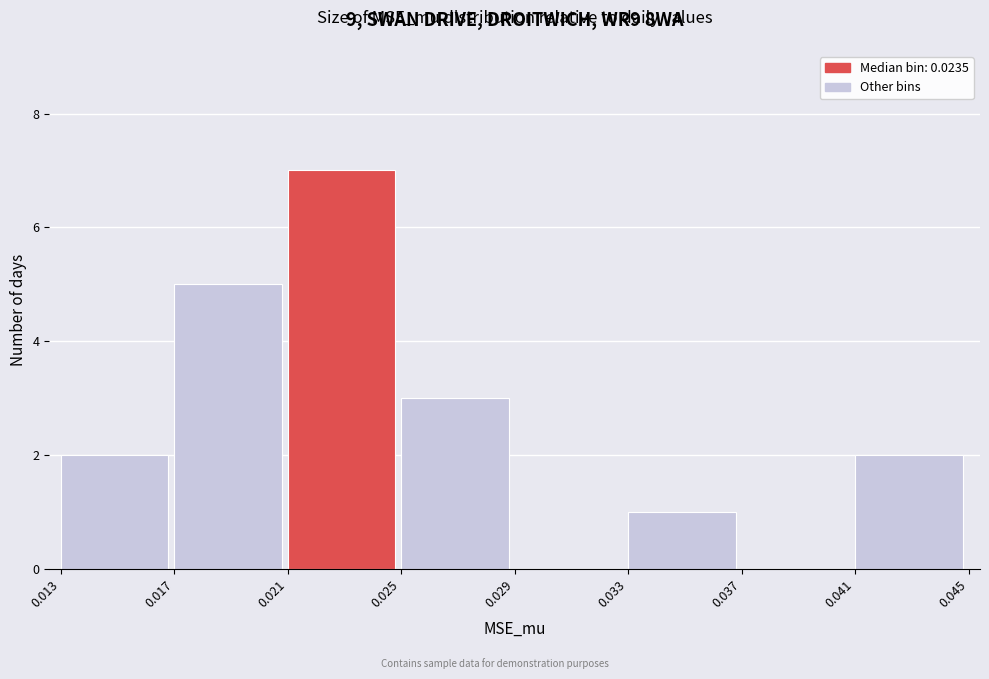

Reading right to left, list all the values displayed in this chart.

0.041=2	0.037=0	0.033=1	0.029=0	0.025=3	0.021=7	0.017=5	0.013=2